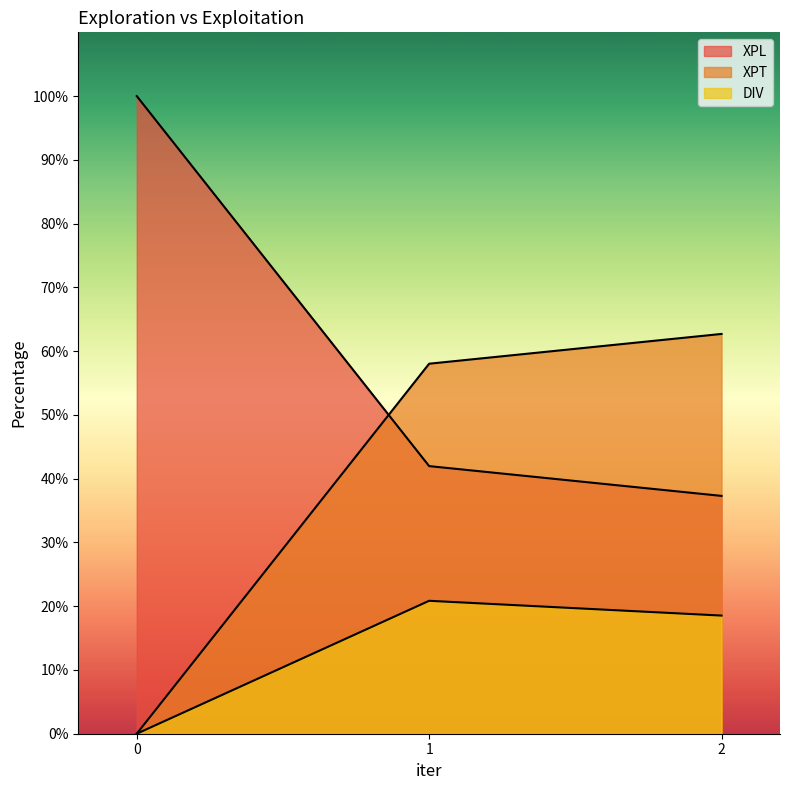

Reading right to left, list all the values displayed in this chart.

XPL: 2=37.3	1=42.0	0=100.0
XPT: 2=62.7	1=58.0	0=0.0
DIV: 2=18.5	1=20.8	0=0.0